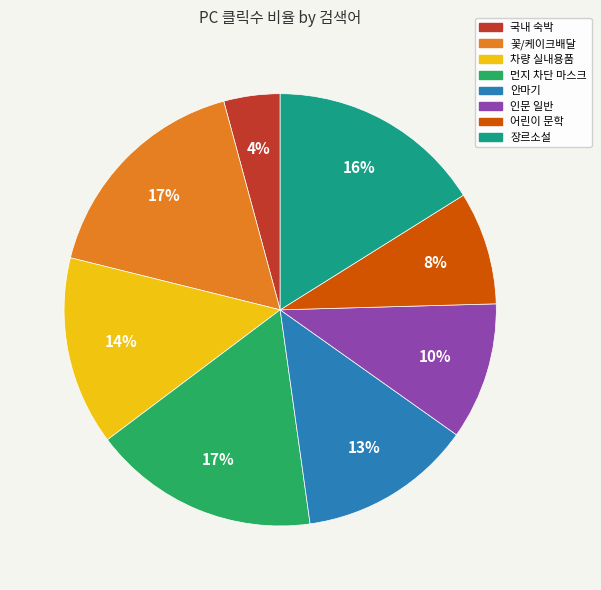

Count the number of slices in the pie.

8